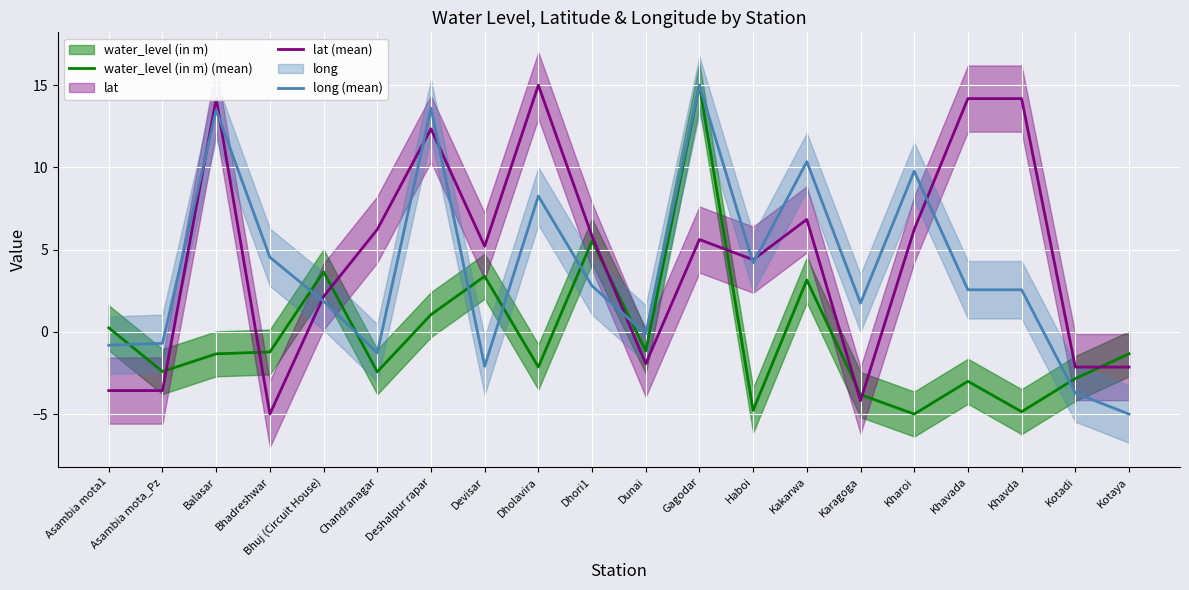

How many intersections are there between lat (mean) and water_level (in m) (mean)?

8